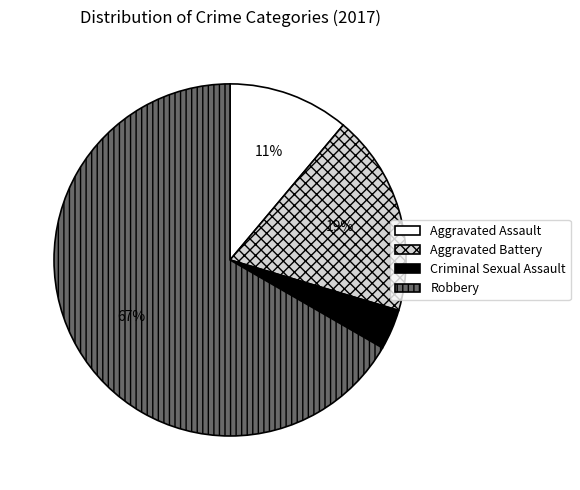

Is there any slice that represents more than half of the pie?

Yes